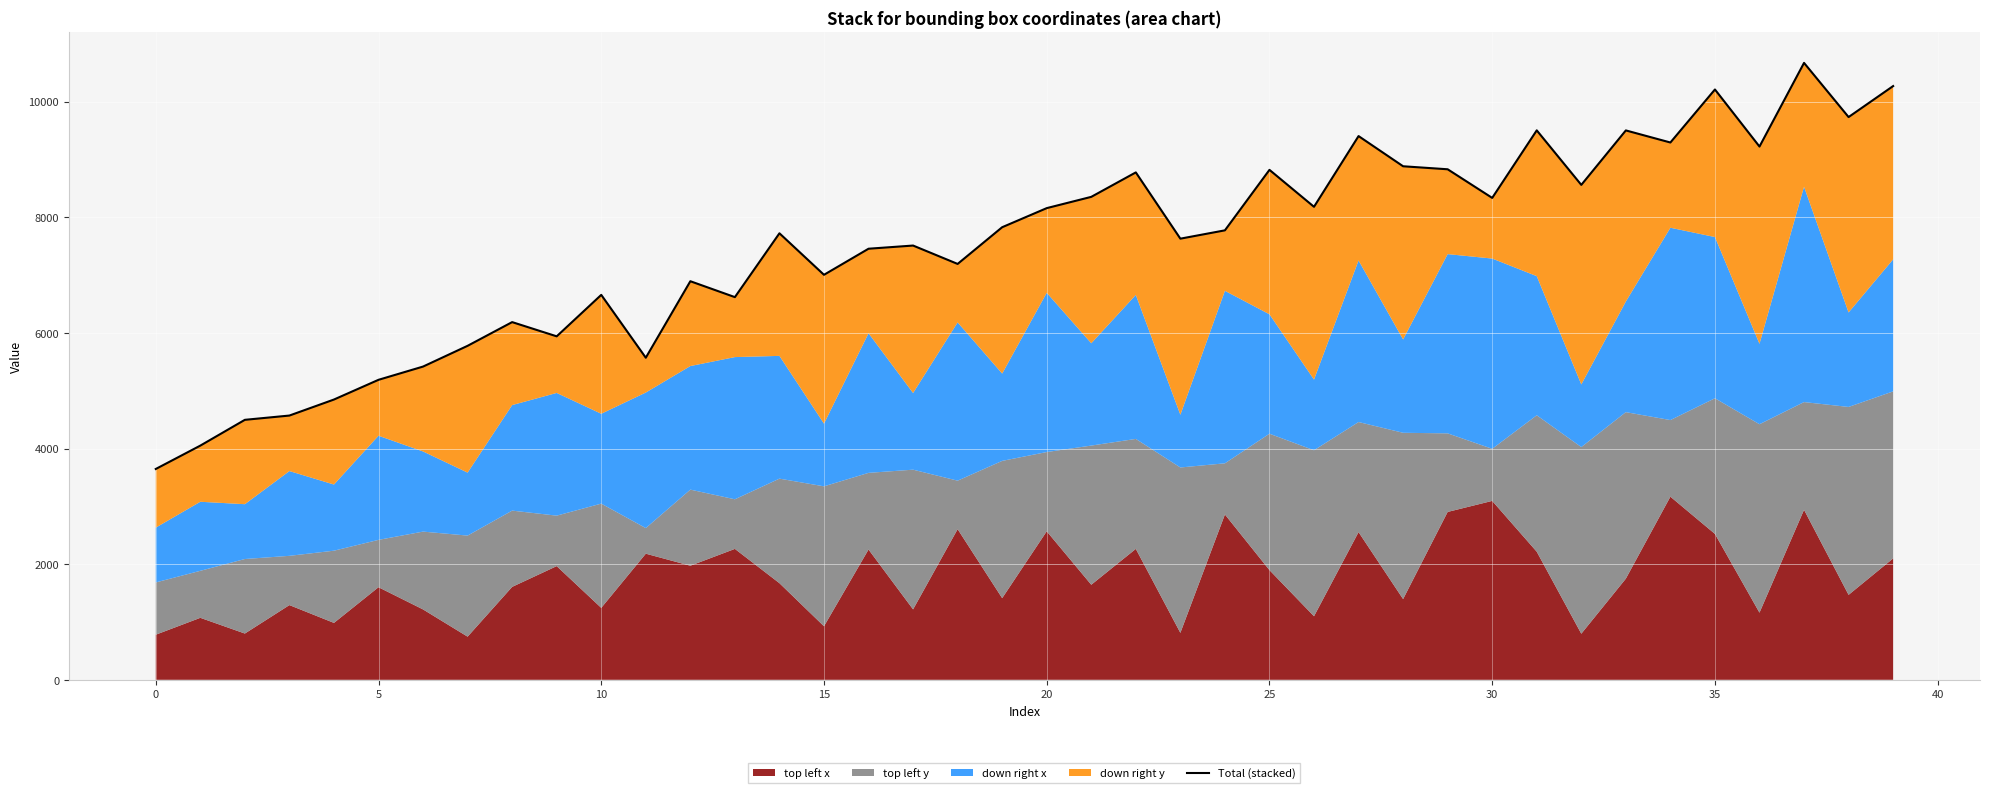

How many lines are shown in the chart?

1